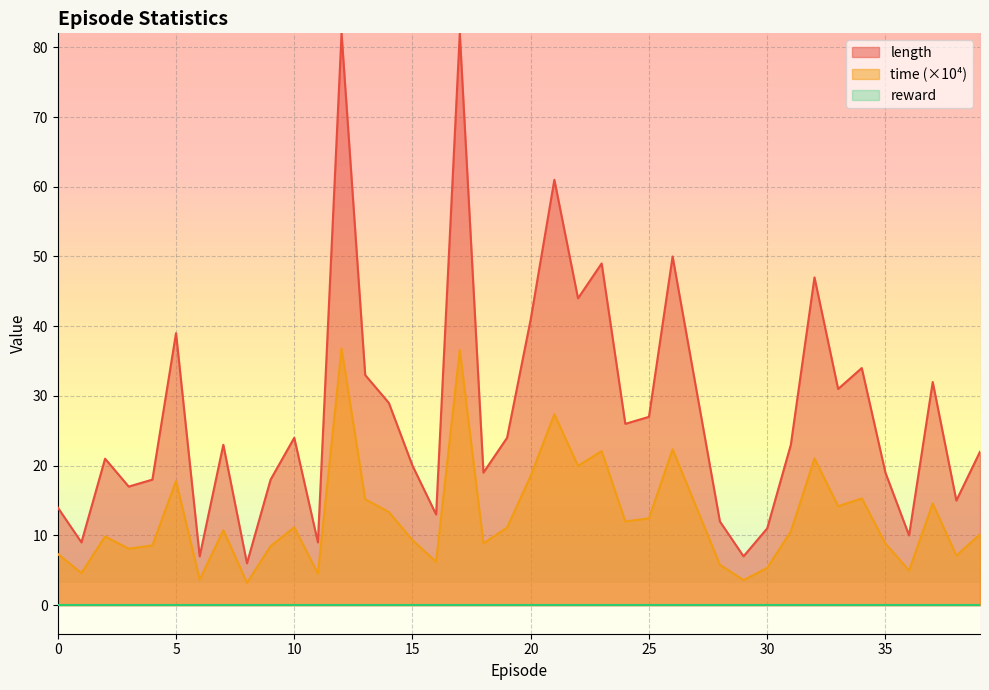

Where is length nearest to the value 44?

22